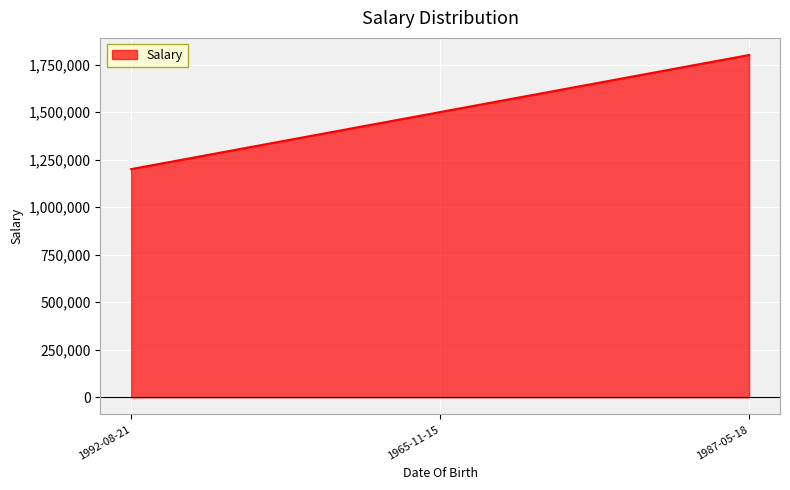

What is the approximate value at 1987-05-18, to the nearest 50?

1800000